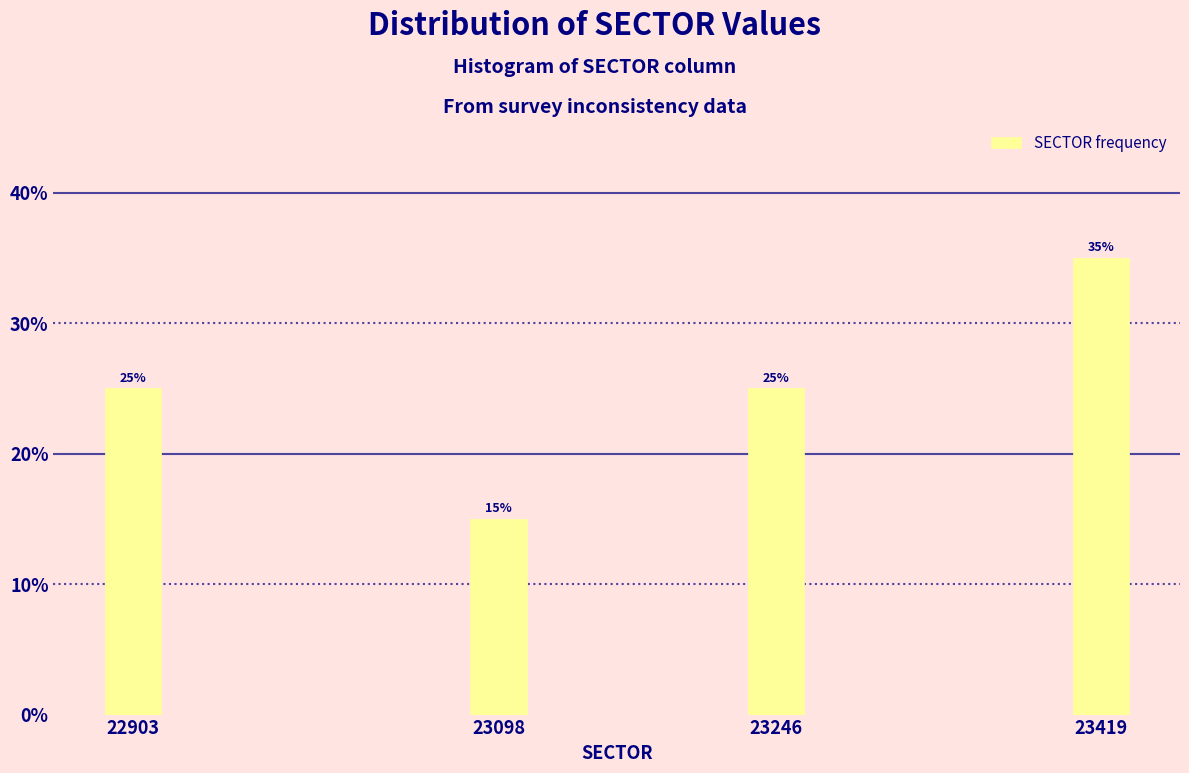

Reading left to right, list all the values displayed in this chart.

22903=25	23098=15	23246=25	23419=35